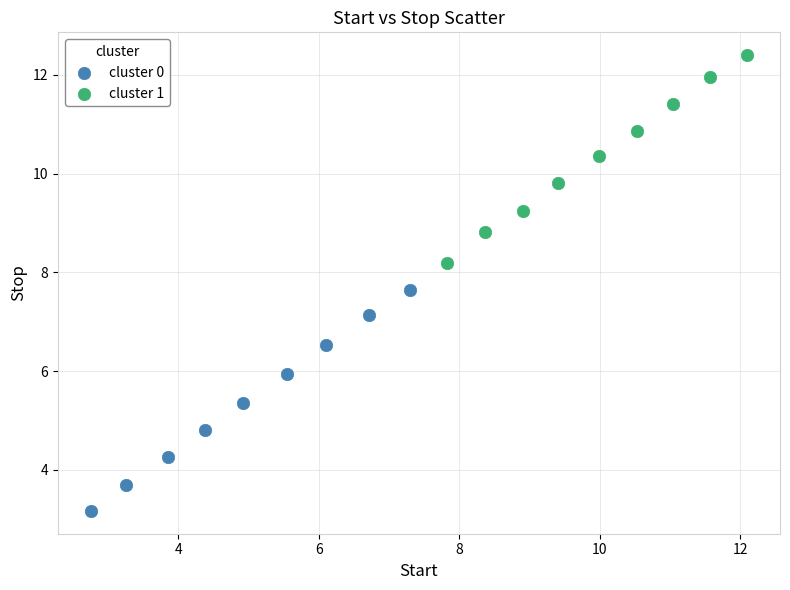

Which series has the largest Y range (max minus min)?

cluster 0